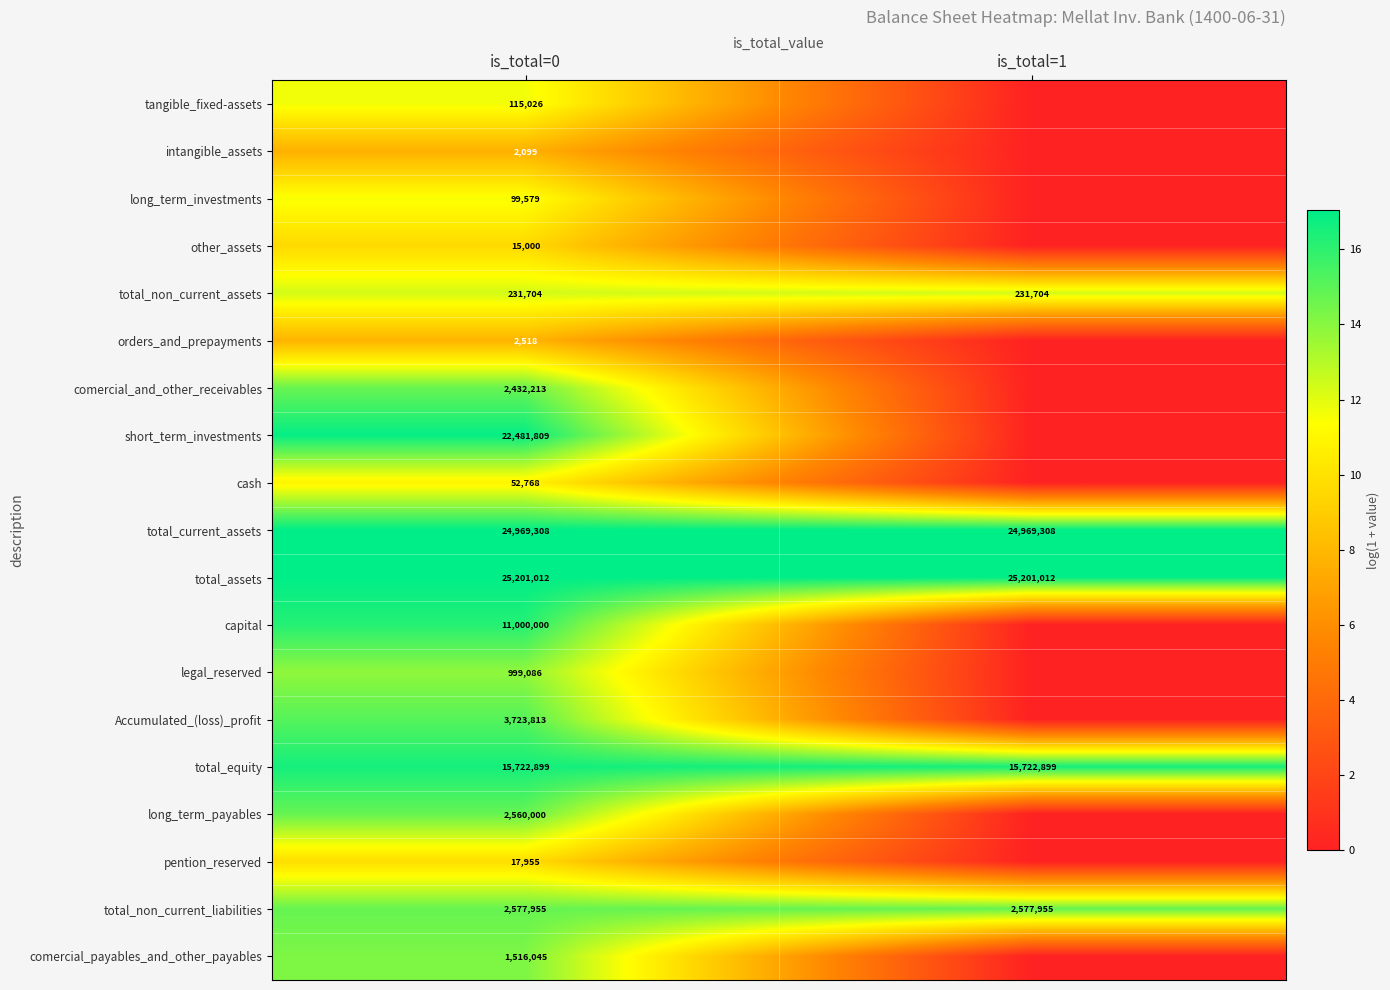

What is the spread (max minus min) of values at is_total=0?

25198913